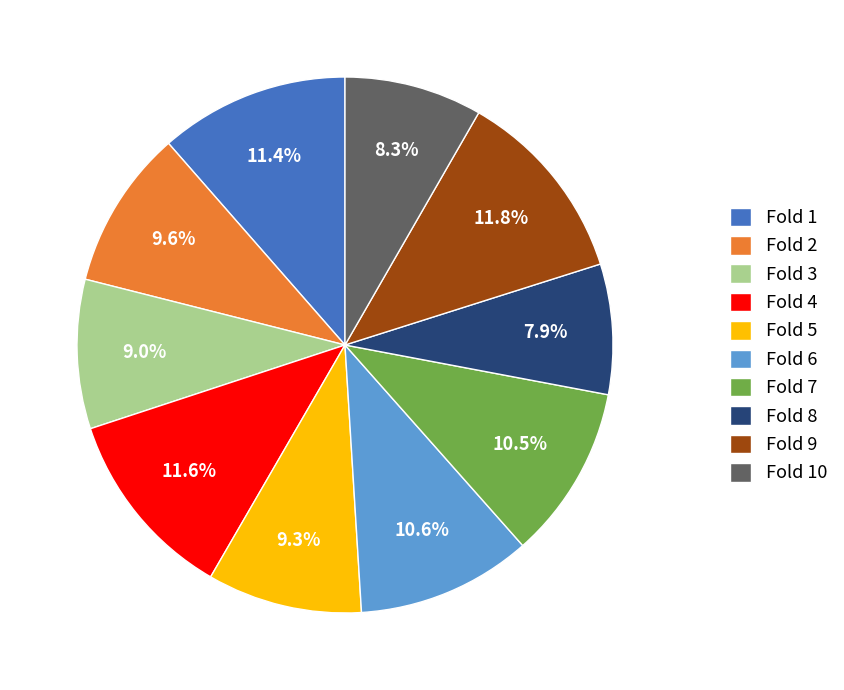

Count the number of slices in the pie.

10